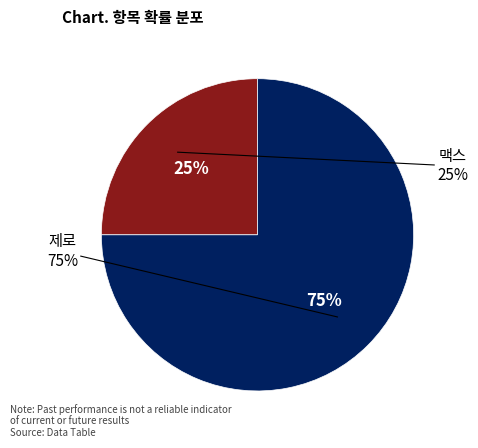

What is the change in value from 맥스 to 제로?

+0.5